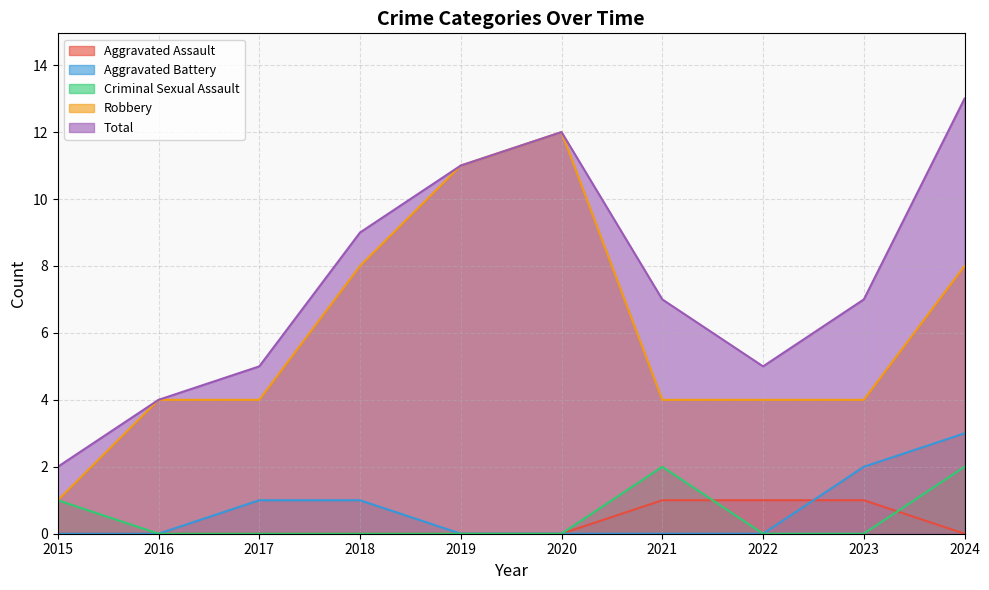

List the series in order of their peak value, lowest first.

Aggravated Assault, Criminal Sexual Assault, Aggravated Battery, Robbery, Total